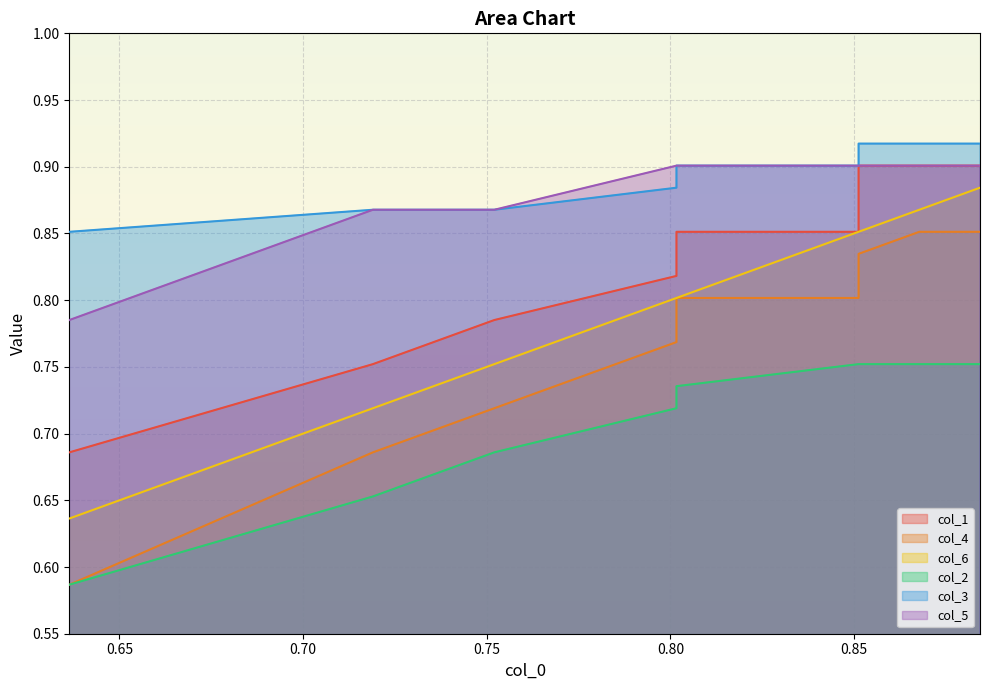

True or false: col_5 and col_2 intersect in this chart.

False